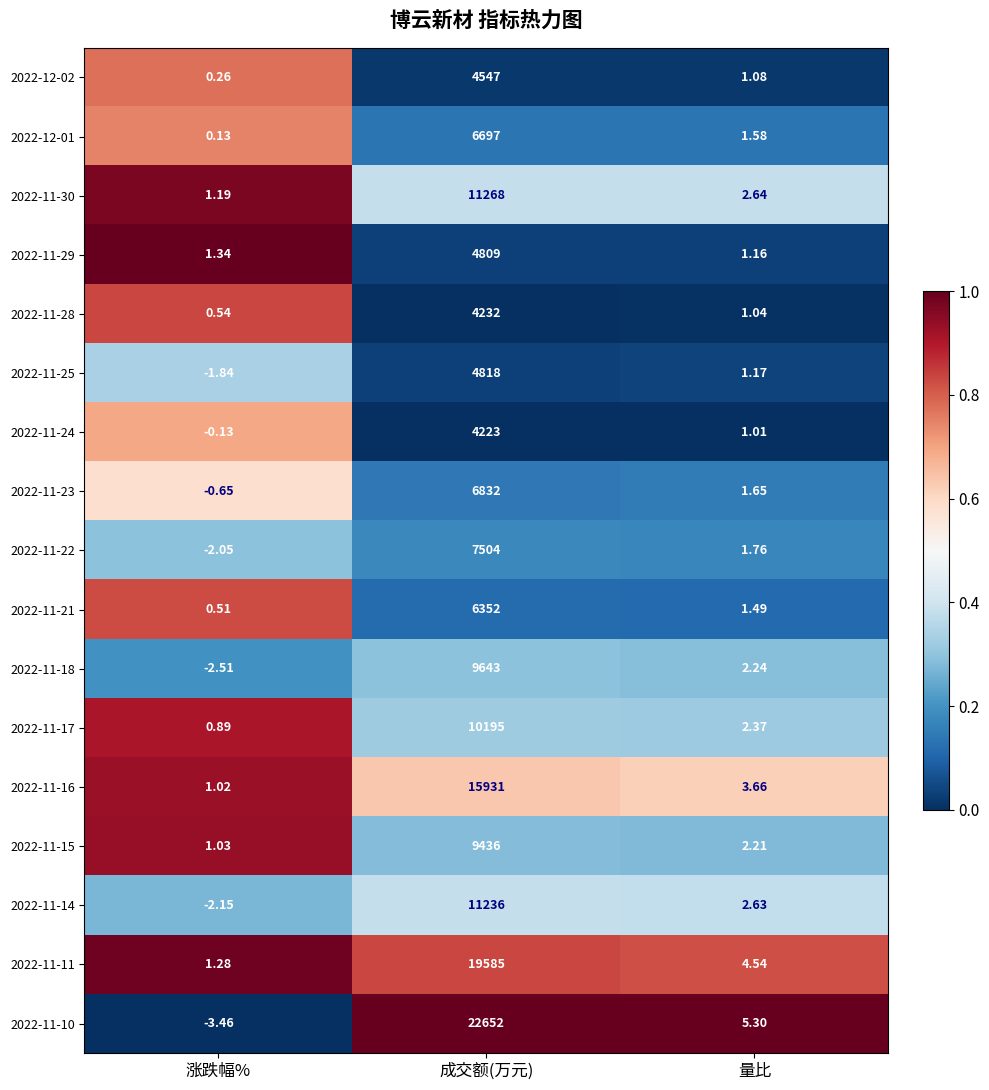

List the labels in order of 2022-11-14 value, smallest first.

涨跌幅%, 量比, 成交额(万元)